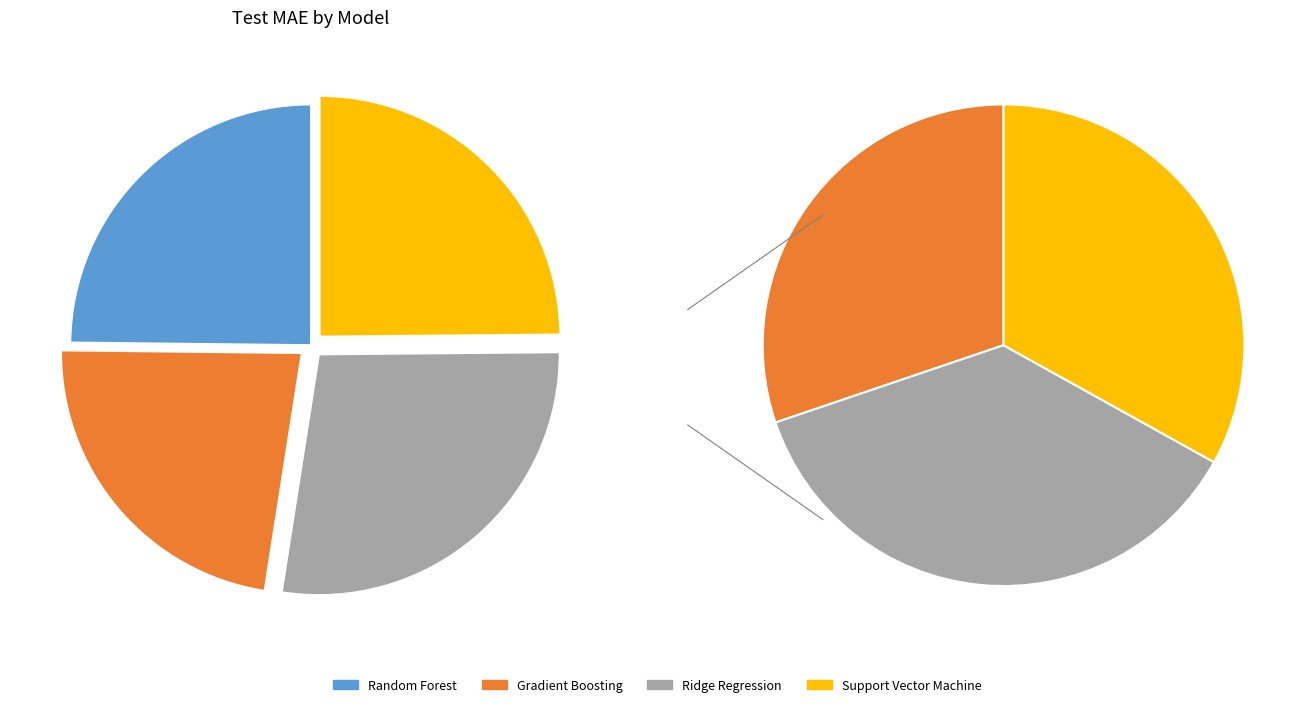

Between Random Forest and Support Vector Machine, which is larger?

Support Vector Machine